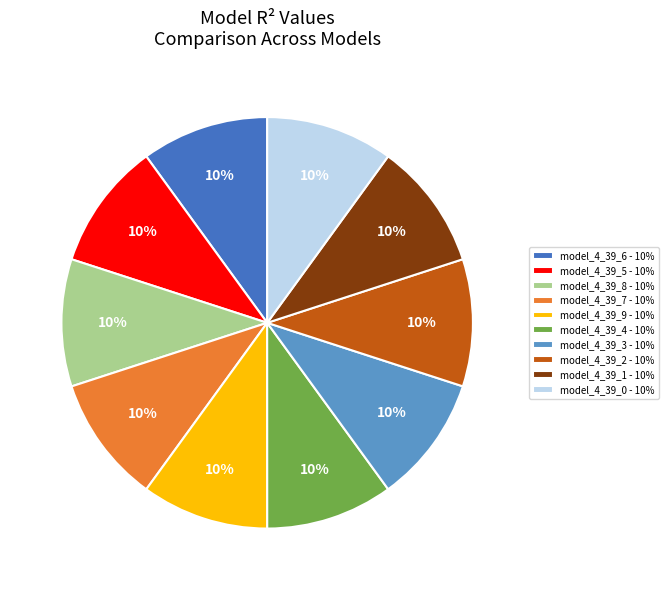

The model_4_39_2 slice represents 10% of the pie. True or false?

True